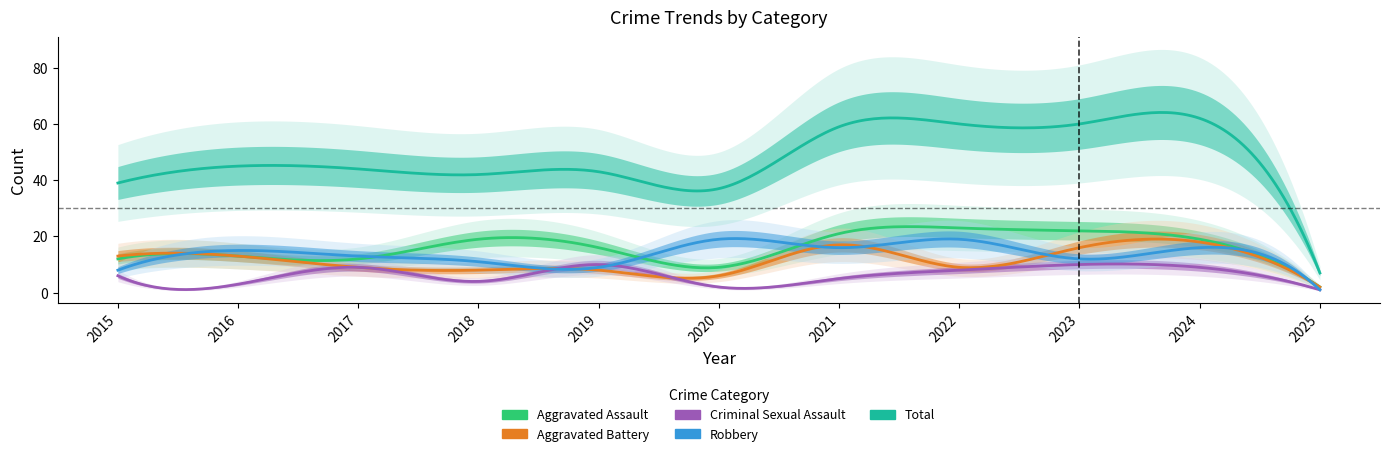

Is the value of Aggravated Battery at 2024 greater than the value of Criminal Sexual Assault at 2018?

Yes